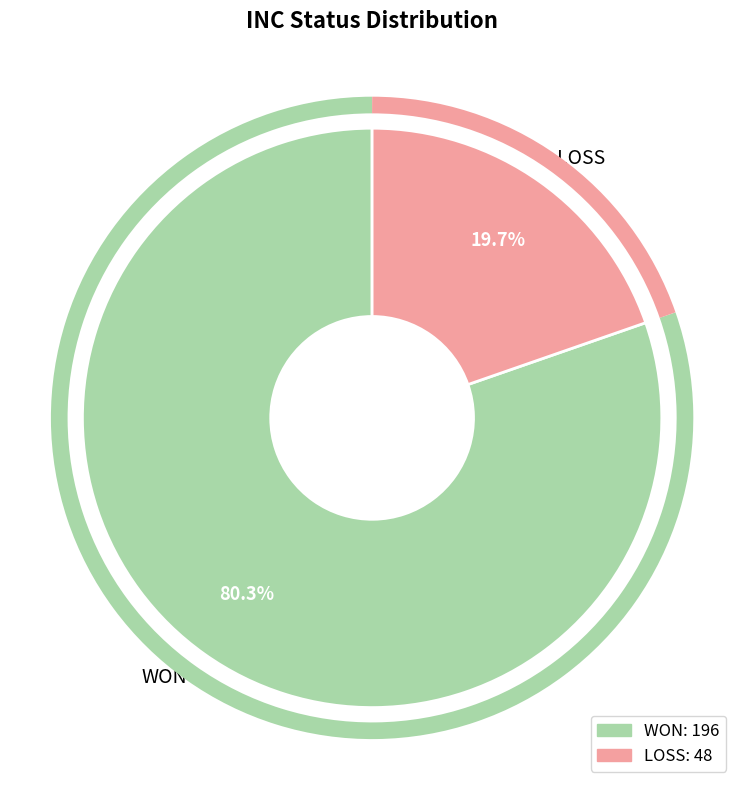

Is there a majority slice in this chart?

Yes